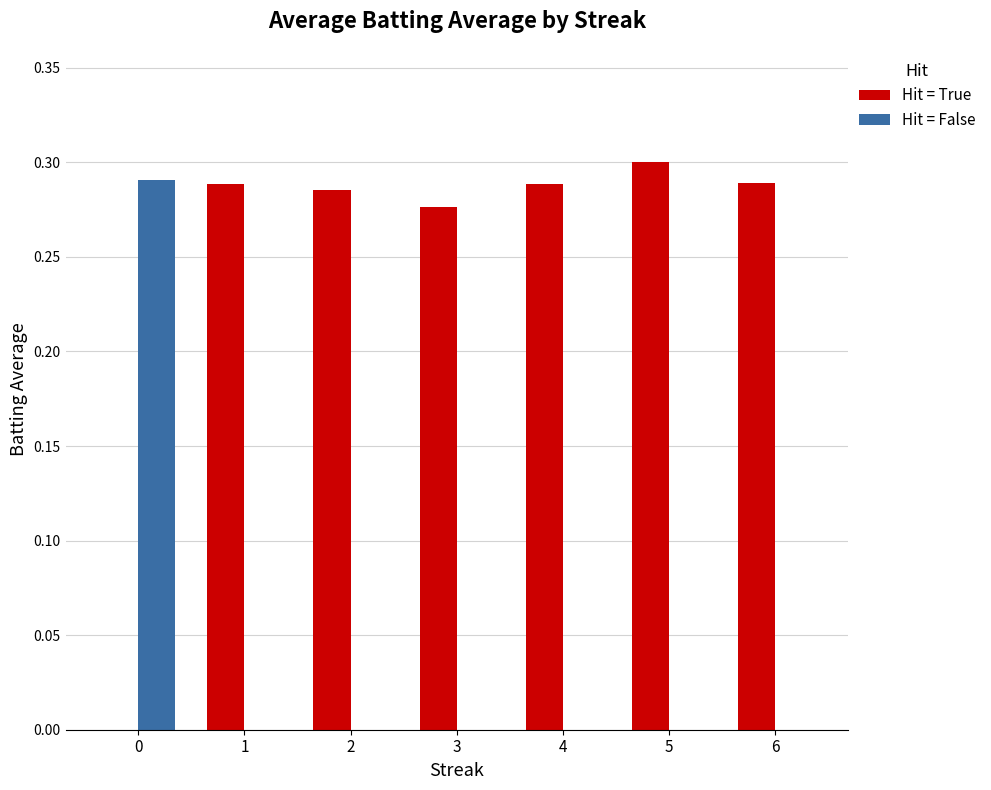

Which series has the largest total across all categories?

Hit = True